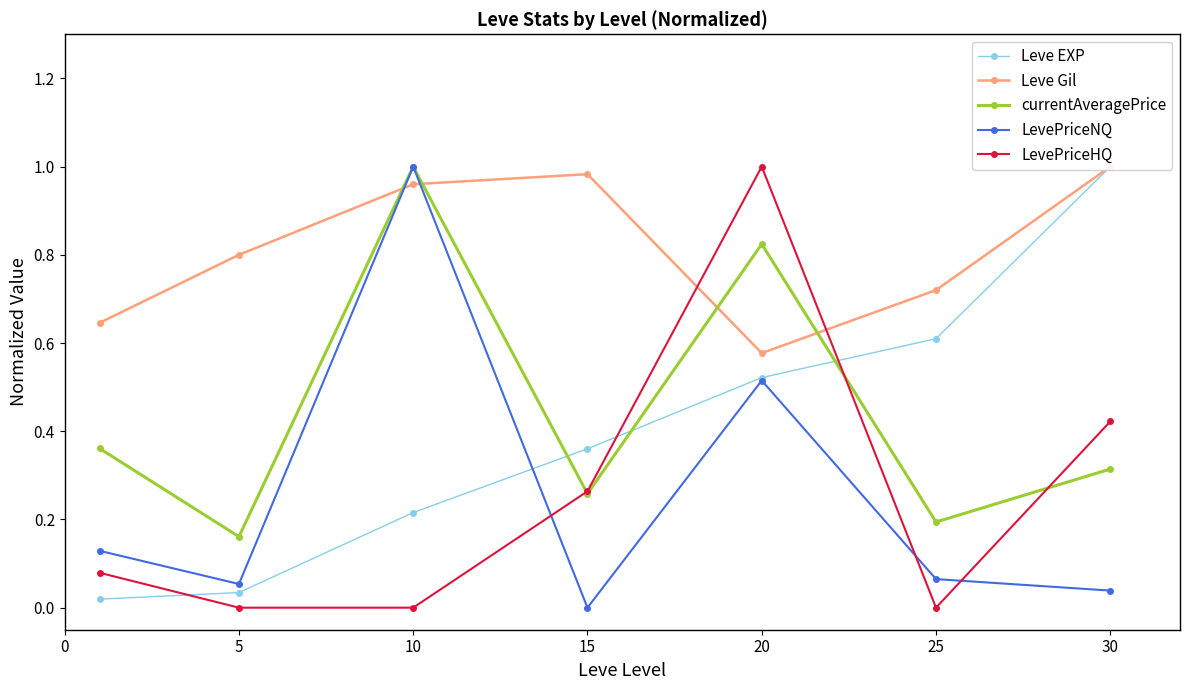

Which has a higher value, 5 or 30?

30